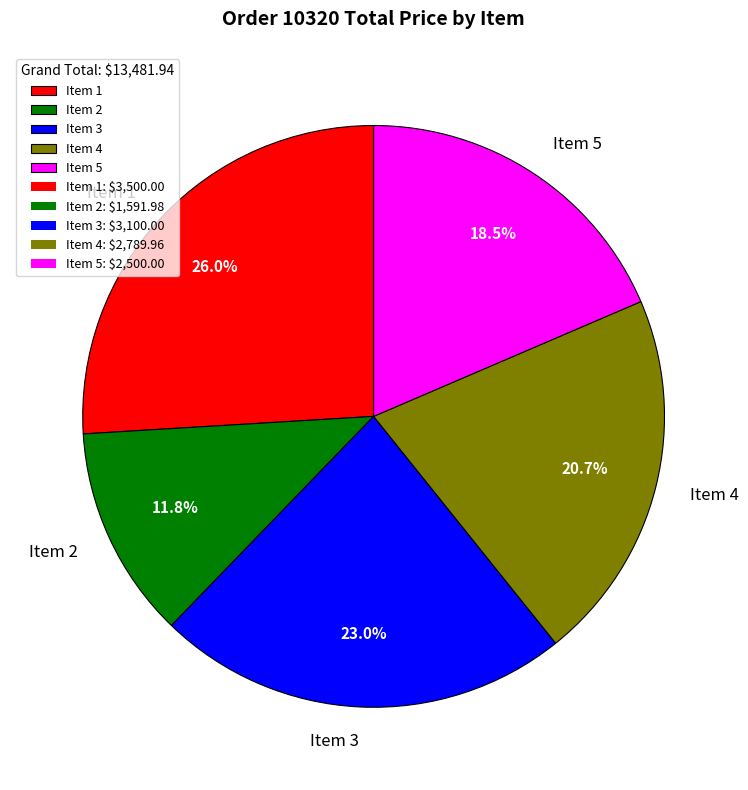

What is the ratio of the value at Item 5 to the value at Item 3?

0.8